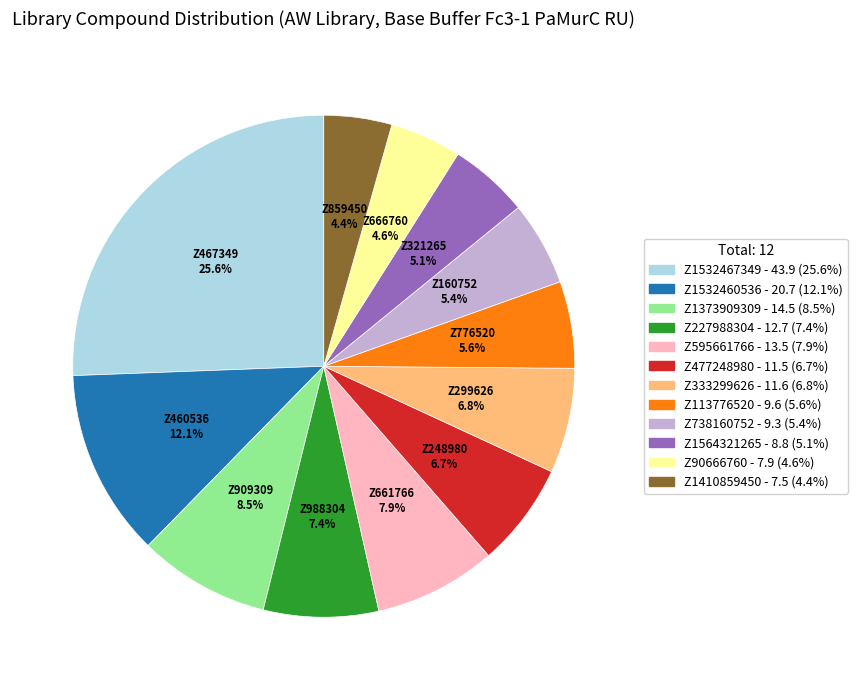

What is the largest slice in the pie chart?

Z1532467349